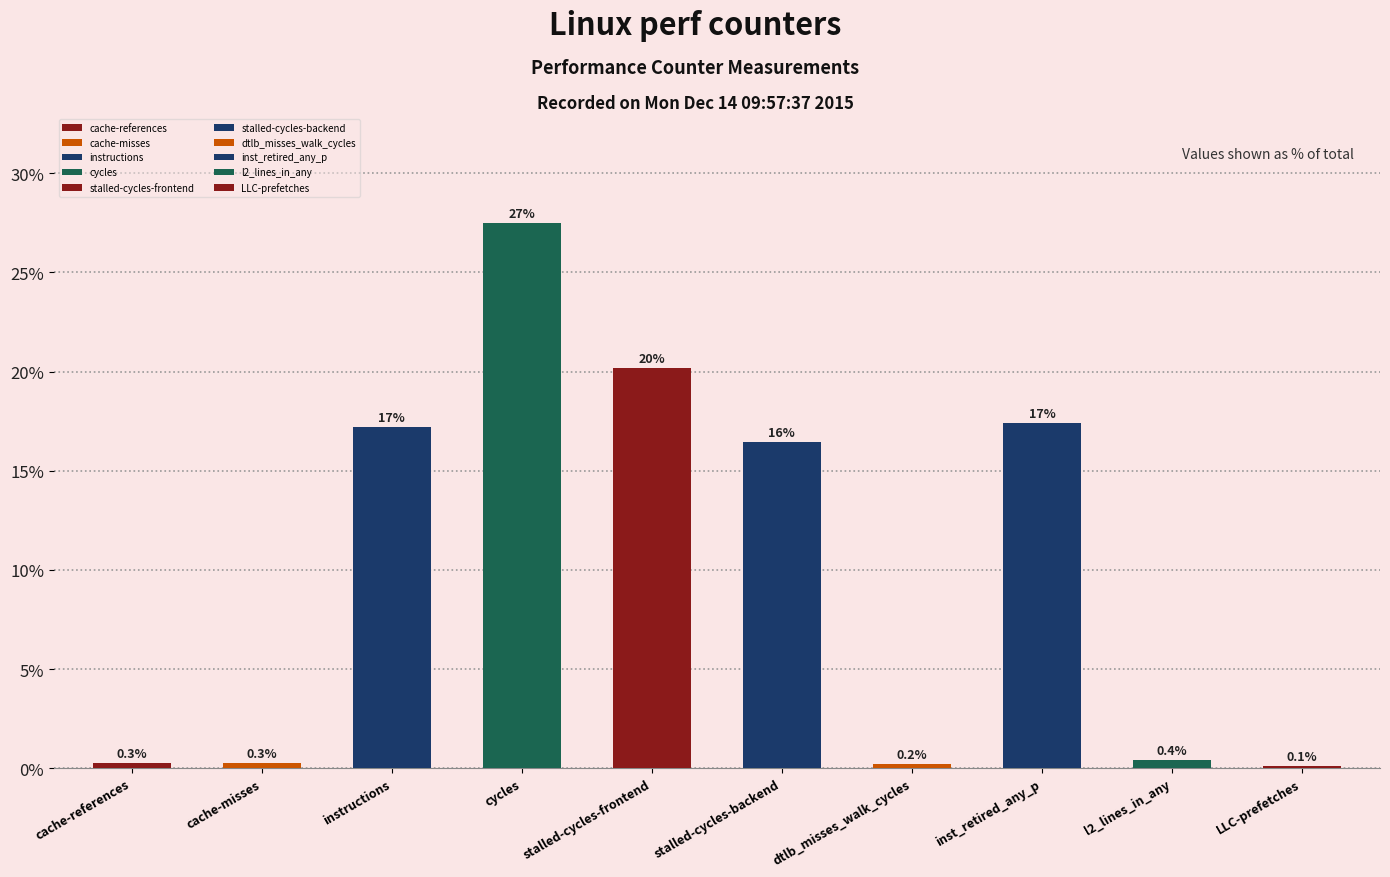

Where does the data first go above 16?

instructions